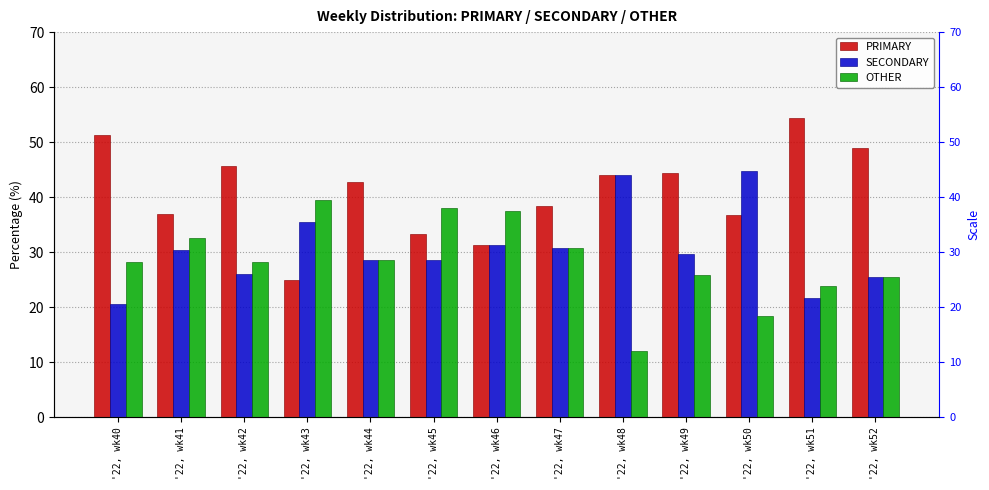

Rank the series at '22, wk46 from highest to lowest value.

OTHER, PRIMARY, SECONDARY